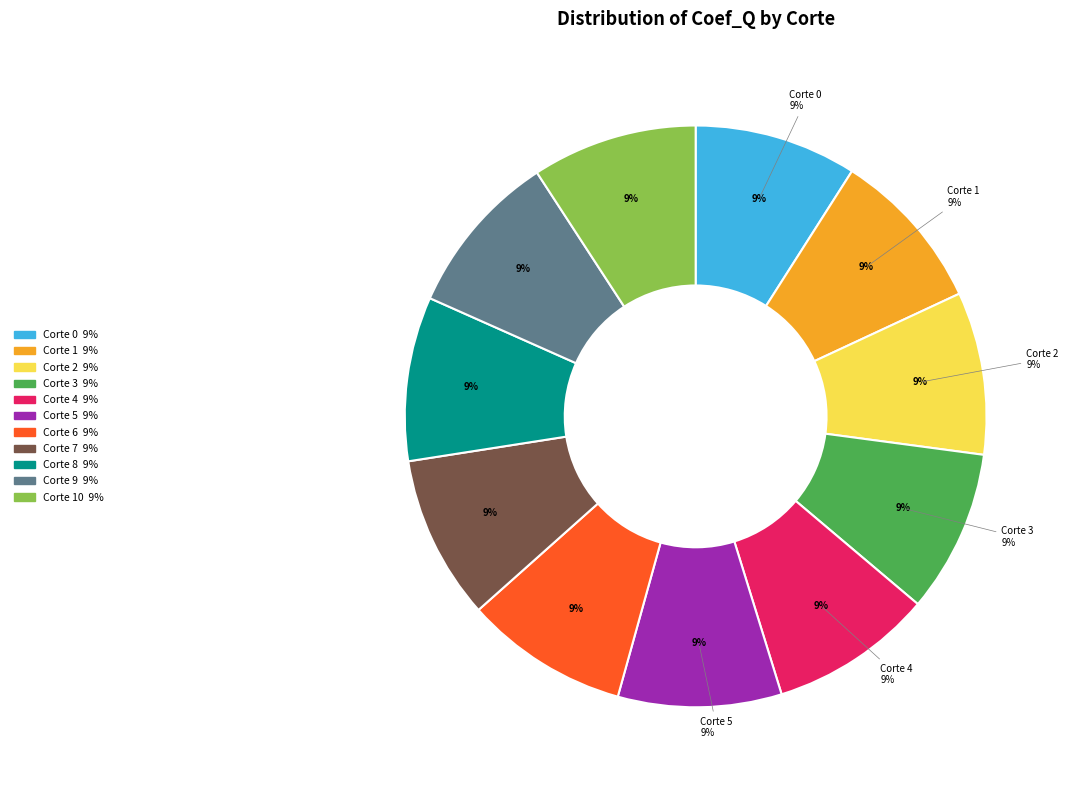

Which category has the smallest portion of the pie?

Corte 0